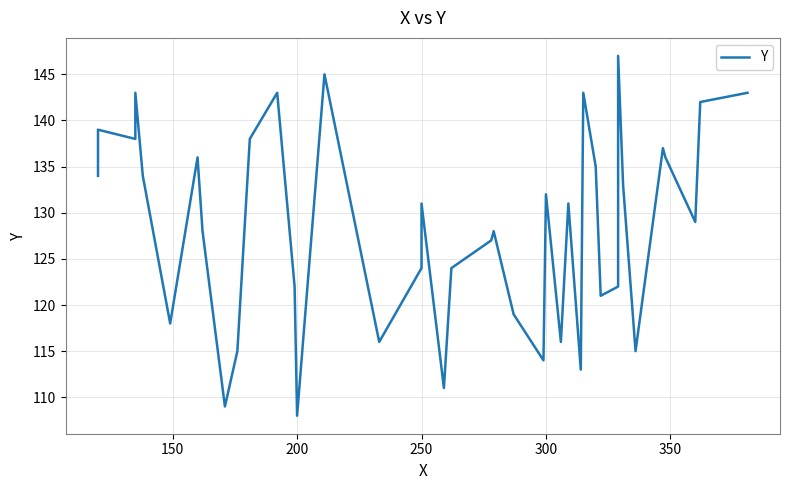

What is the maximum value shown in the chart?

147